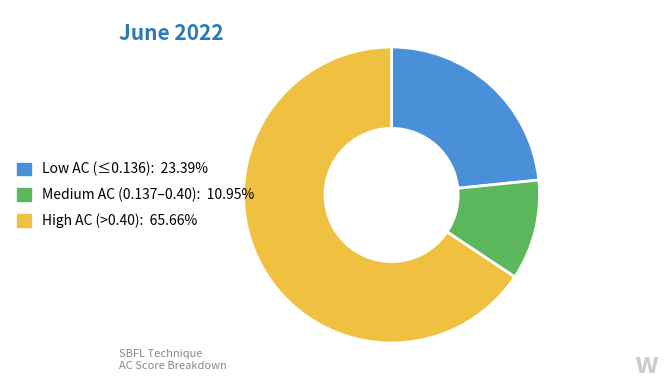

Is there a majority slice in this chart?

Yes